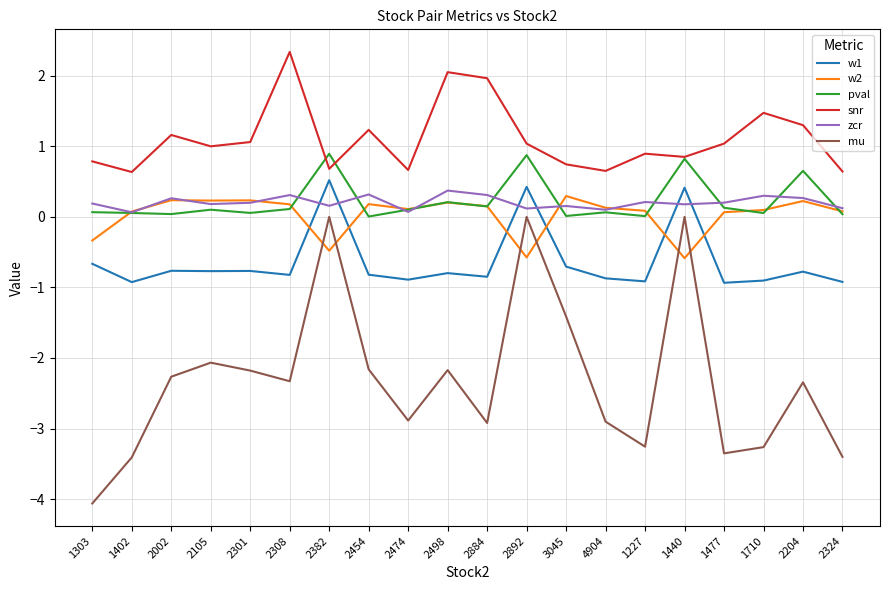

What is the approximate value of pval at 1440?

0.8